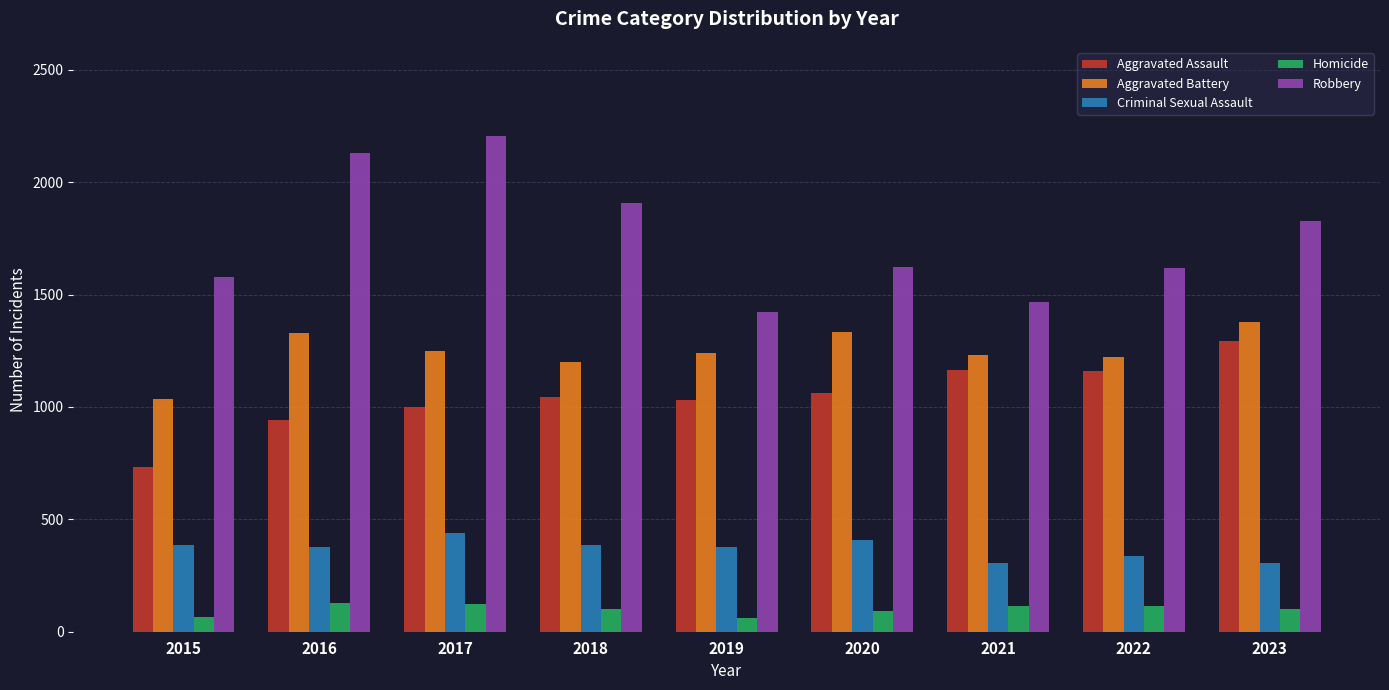

What is the value of the Criminal Sexual Assault bar at the 8th from the left?

336